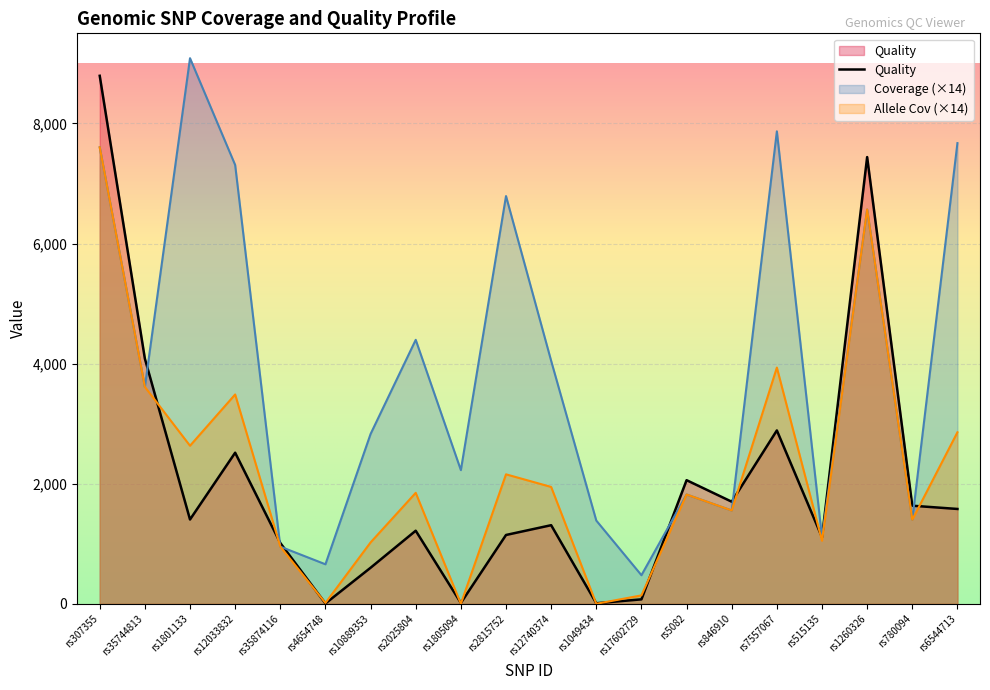

What is the label of the 9th point from the right?

rs1049434